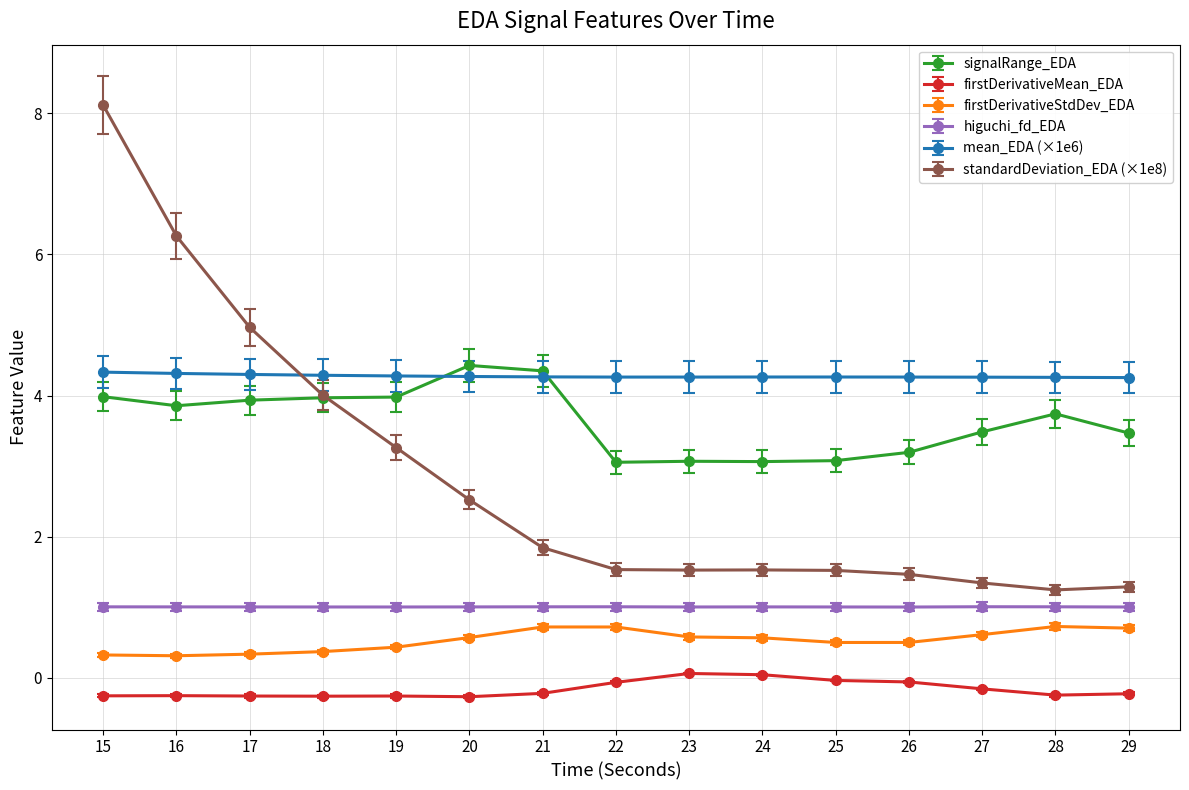

True or false: firstDerivativeStdDev_EDA and mean_EDA (×1e6) cross at least once.

False